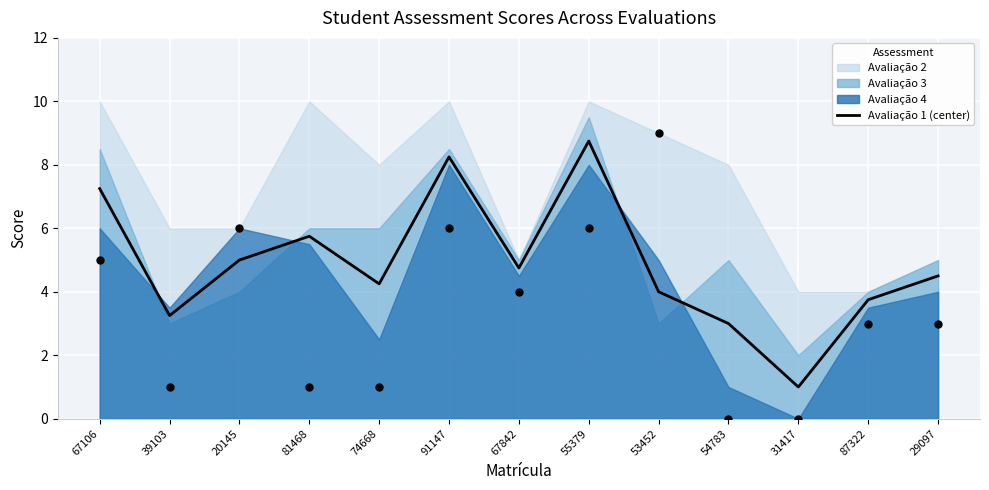

What is the change in value from 53452 to 54783?

-1.0